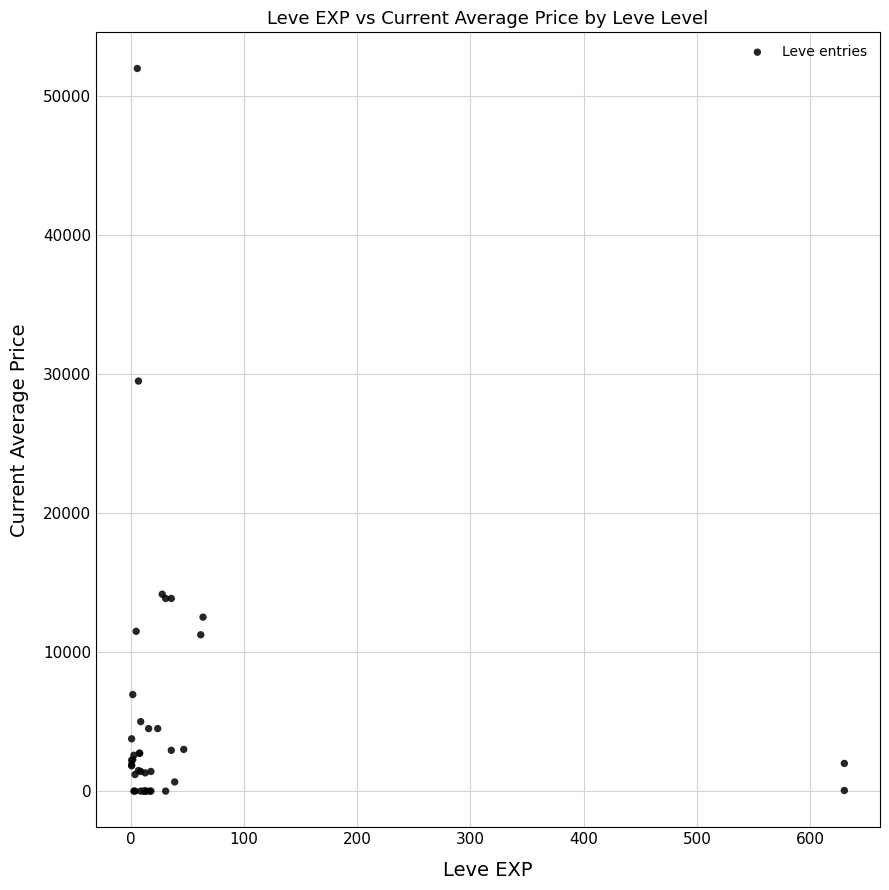

What Y value in the scatter plot is closest to 25998?

29504.0